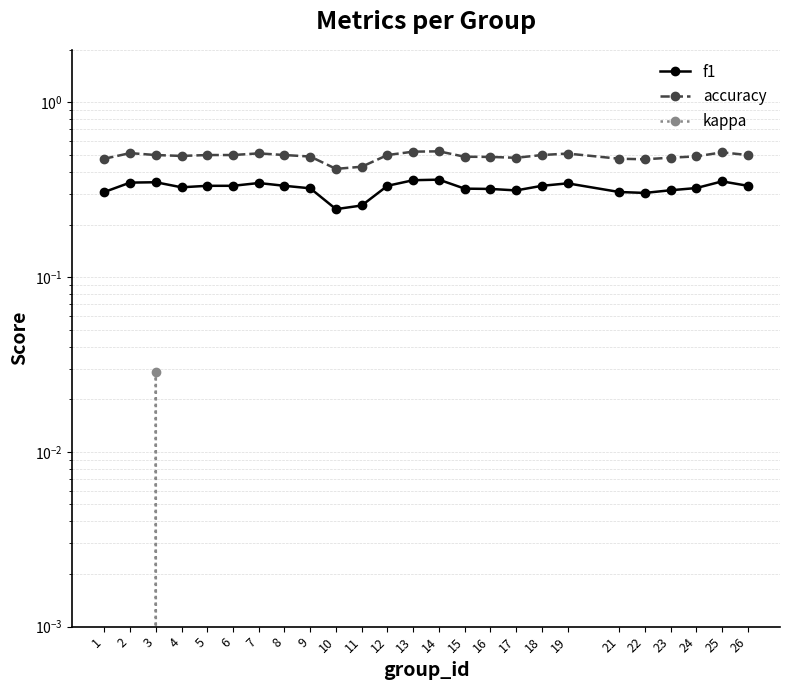

Is the value of f1 at 25 greater than the value of kappa at 8?

Yes